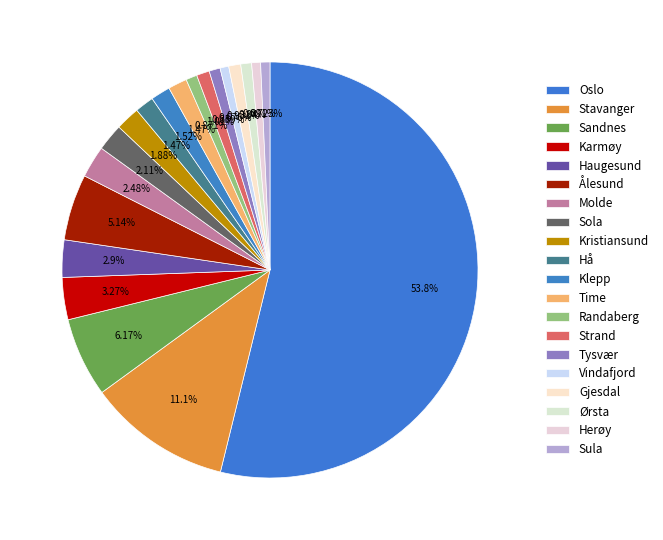

How many segments does this pie chart have?

20